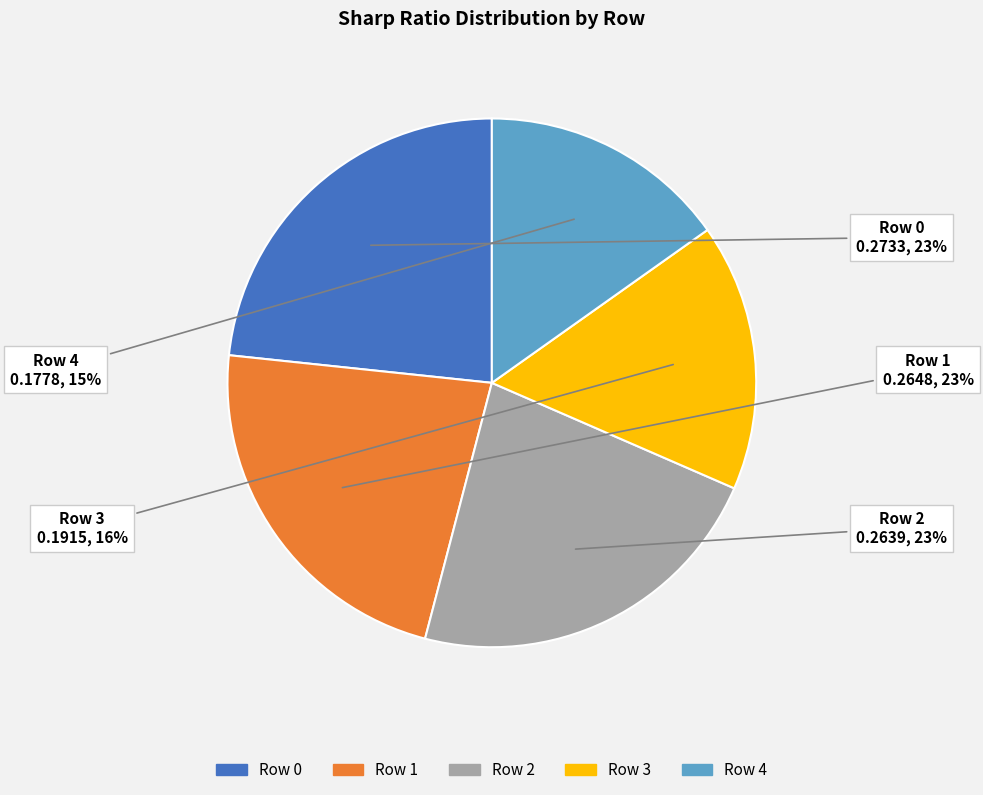

To the nearest percent, what percentage of the pie is Row 4?

15%